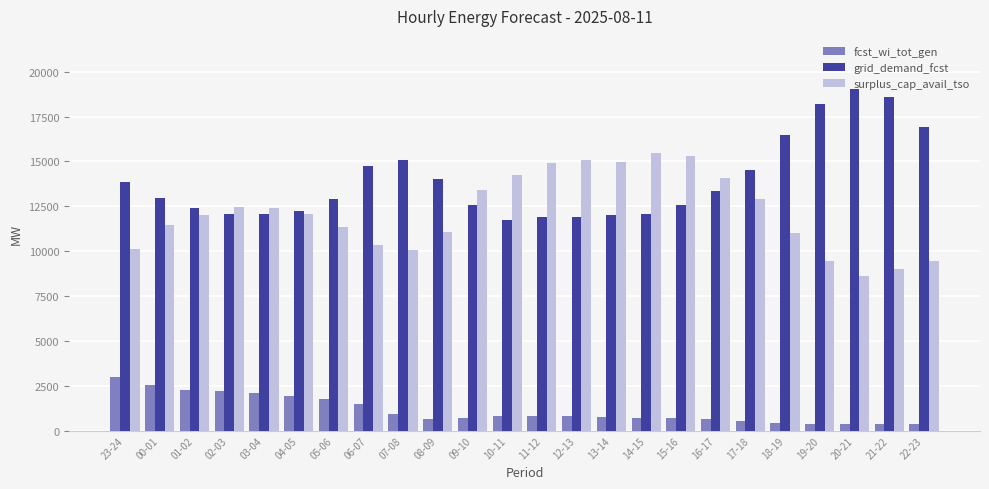

The surplus_cap_avail_tso series shows 11052 at 08-09. True or false?

True